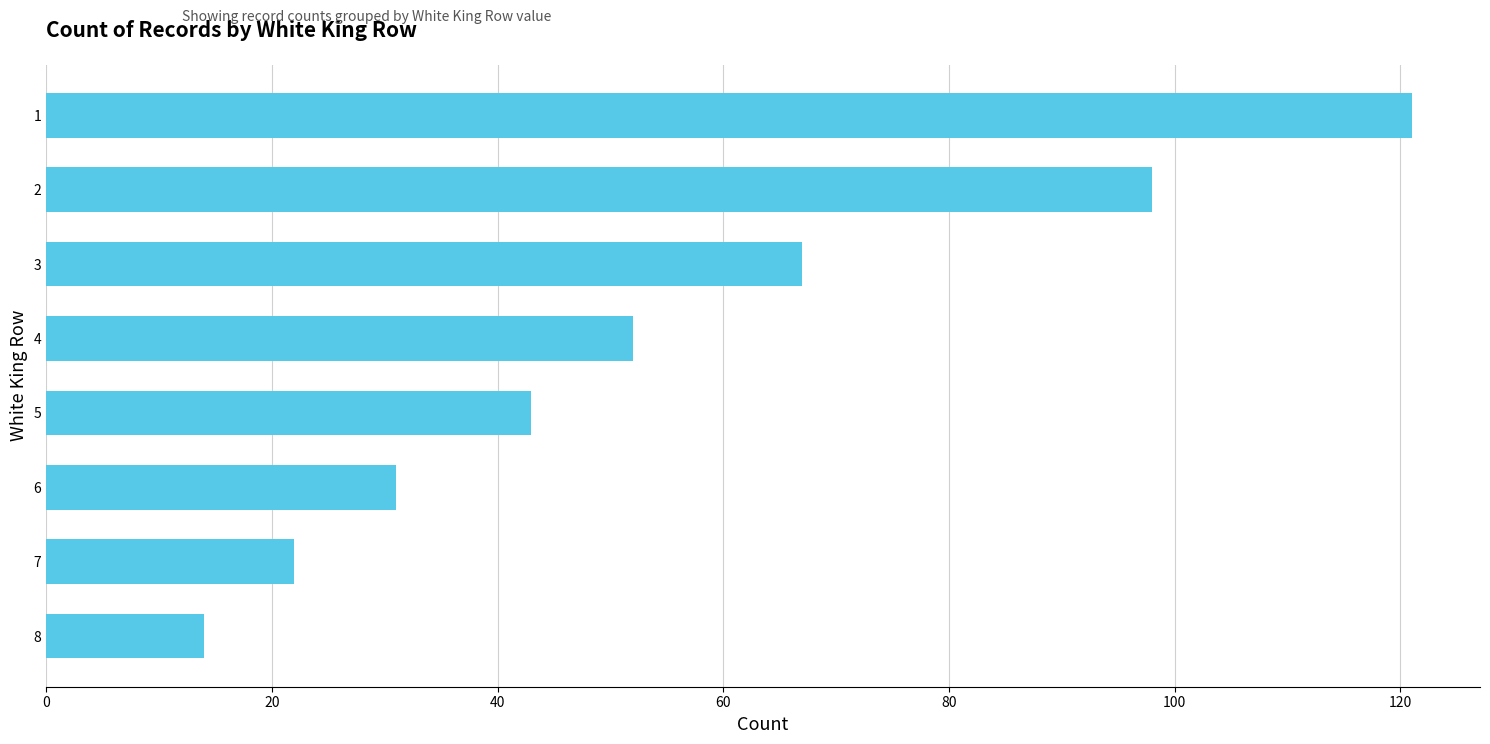

What is the greatest value displayed?

121